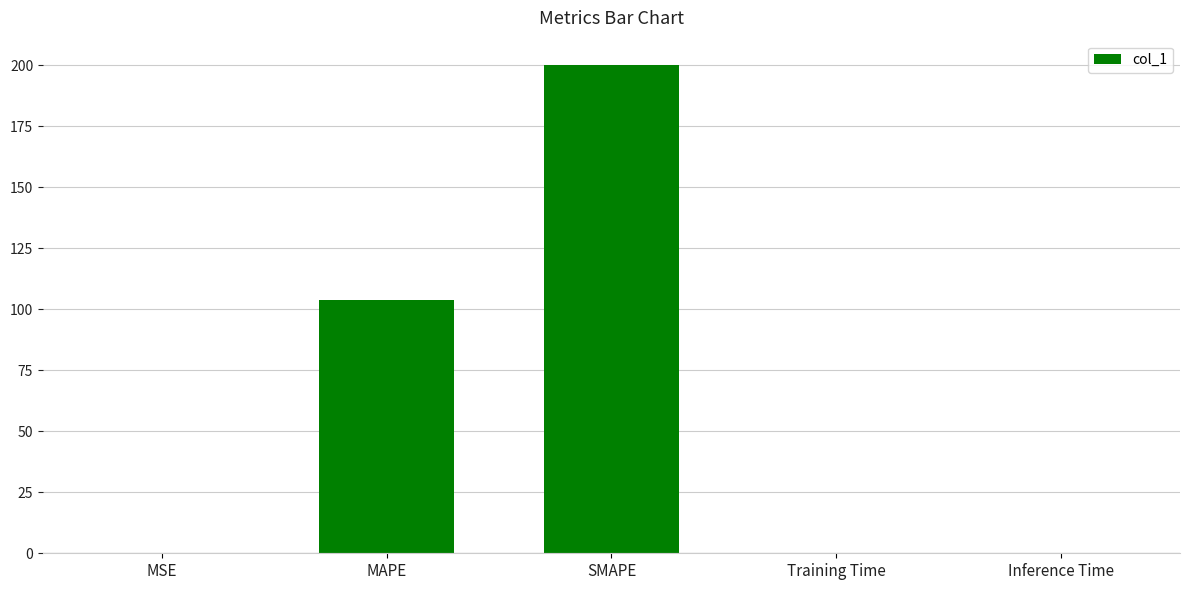

Between MSE and SMAPE, which is larger?

SMAPE